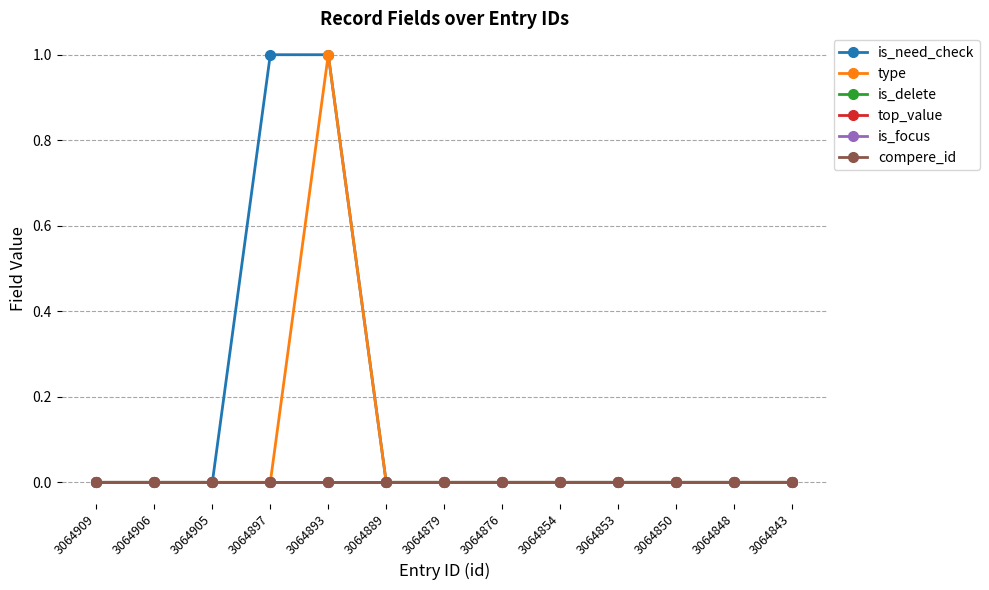

Does the chart have visible grid lines?

Yes